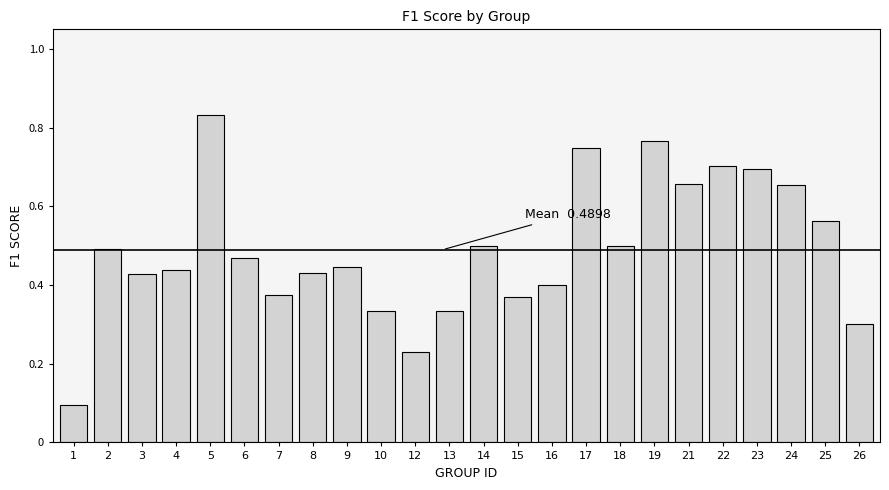

How many values are between 0 and 1?

24